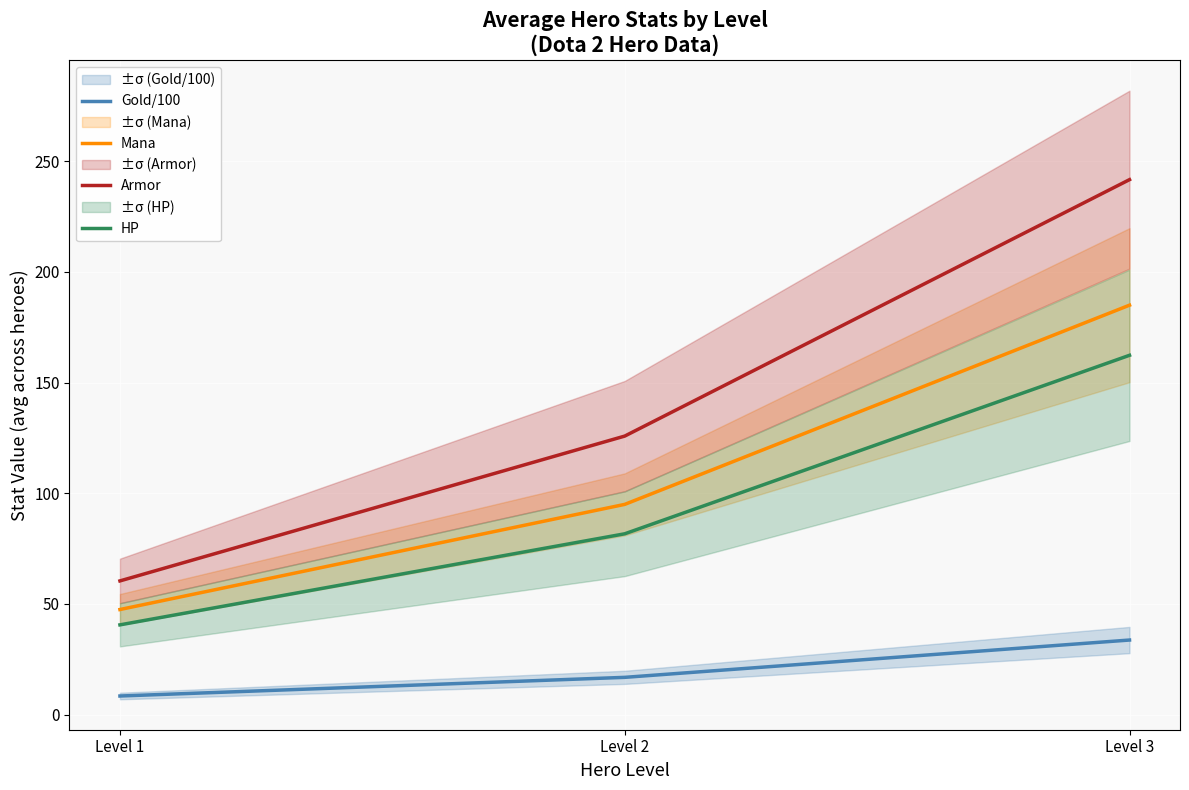

Reading left to right, extract all data points from this chart.

Gold/100: 8.4	16.9	33.7
Mana: 47.5	95.0	185.0
Armor: 60.4	125.9	241.7
HP: 40.6	81.7	162.4